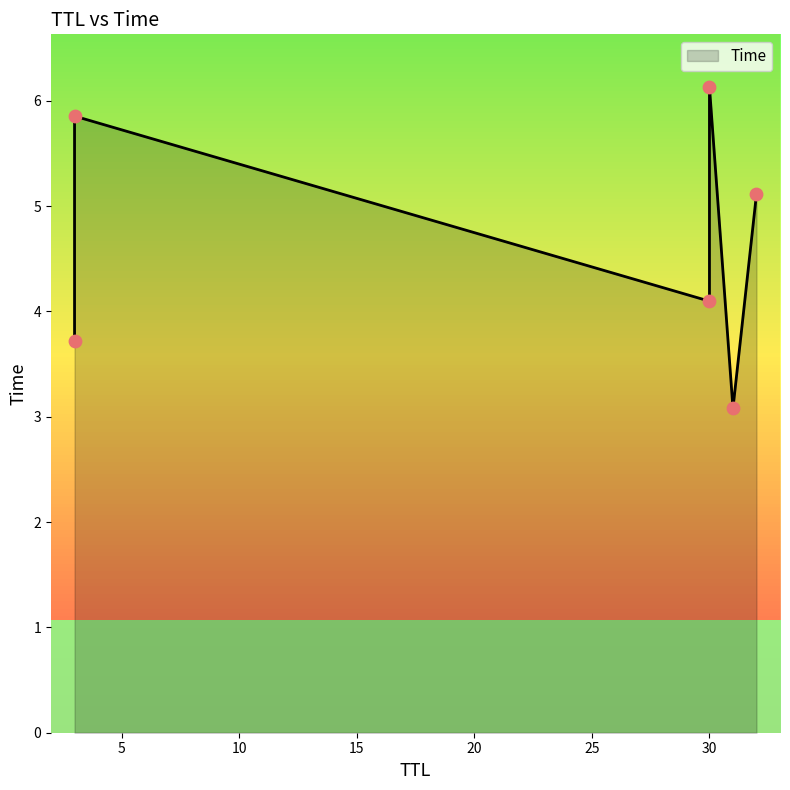

What is the change in value from 3 to 30?

+0.3